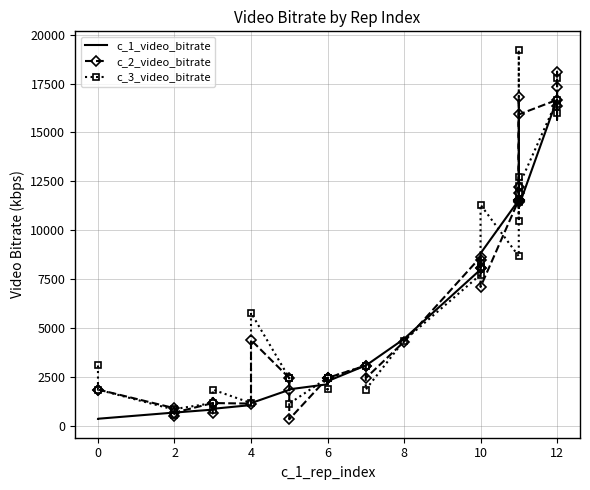

How many categories are shown in the chart?

40